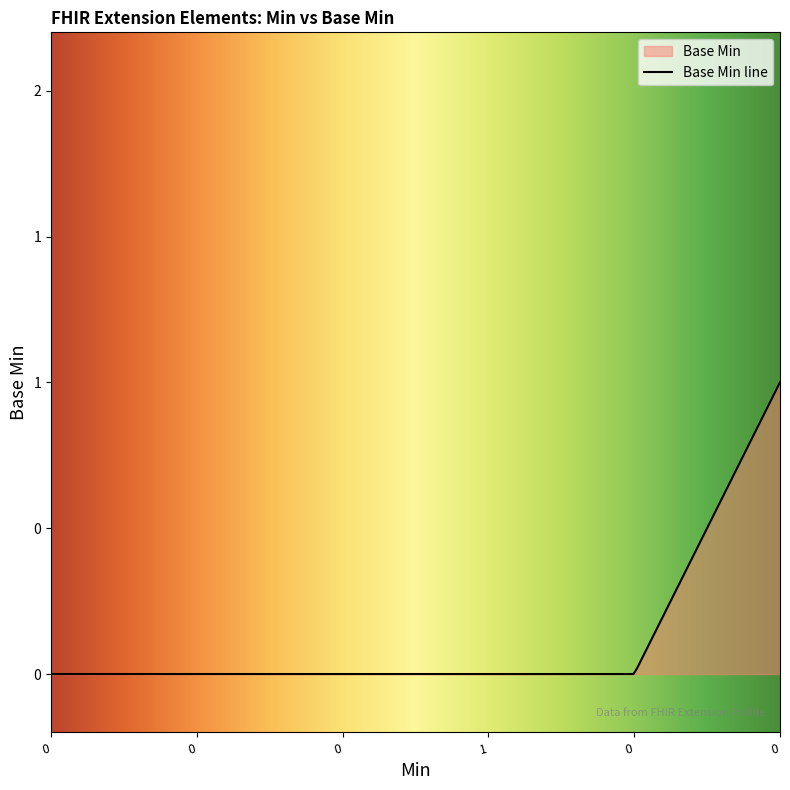

Reading right to left, list all the values displayed in this chart.

0	0	1	0	0	0